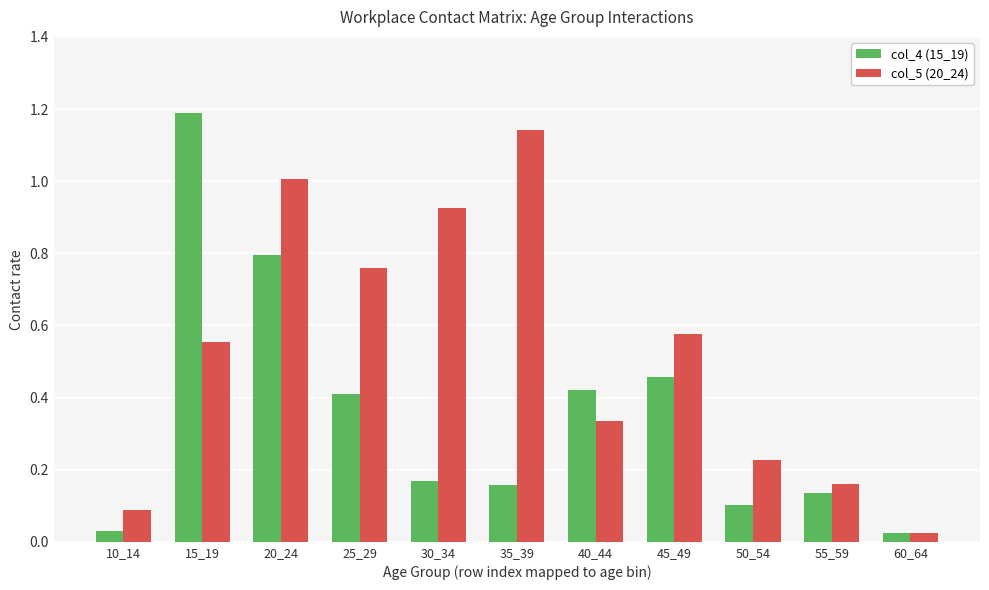

Read the col_5 (20_24) value at 20_24.

1.0